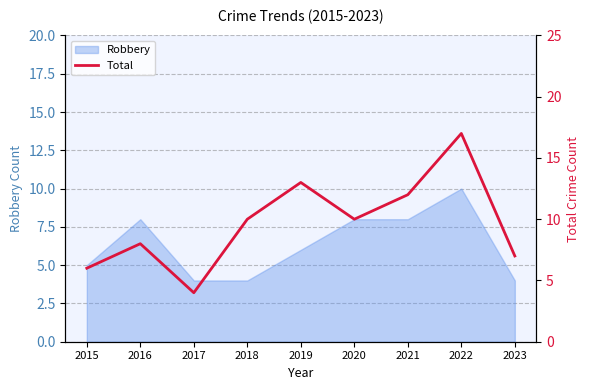

What is the maximum value for Robbery?

10